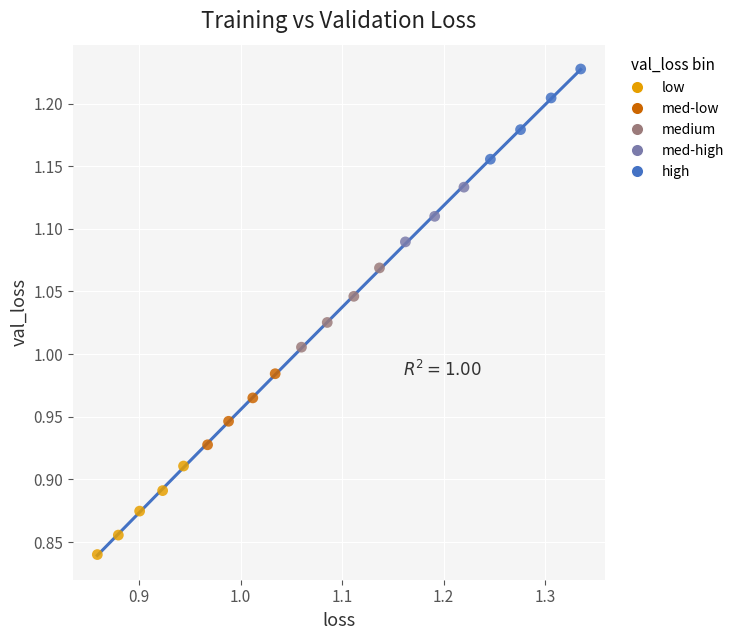

Which series contains the highest Y value?

high